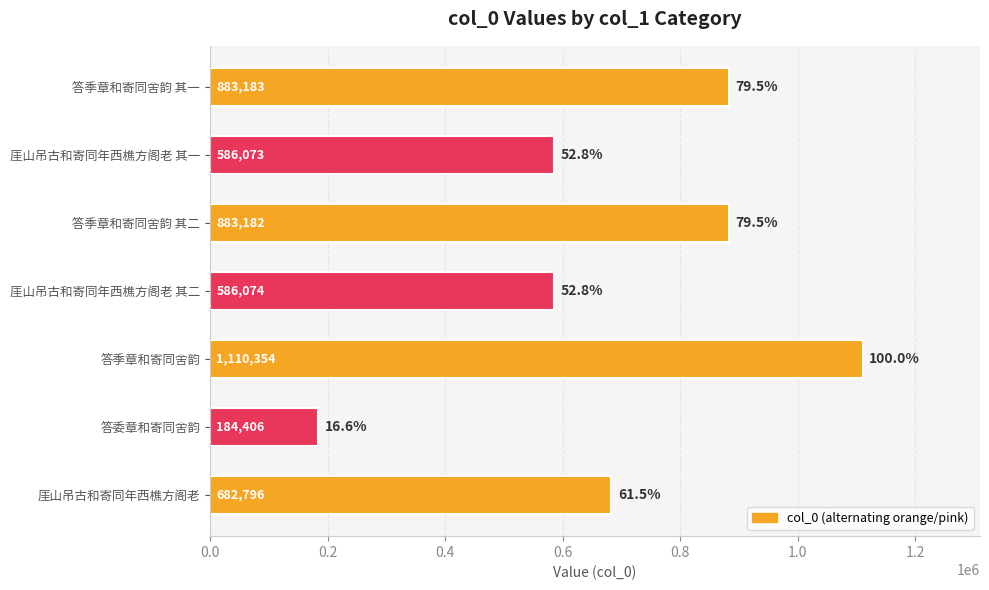

Which category has the highest value across all series?

答季章和寄同舍韵